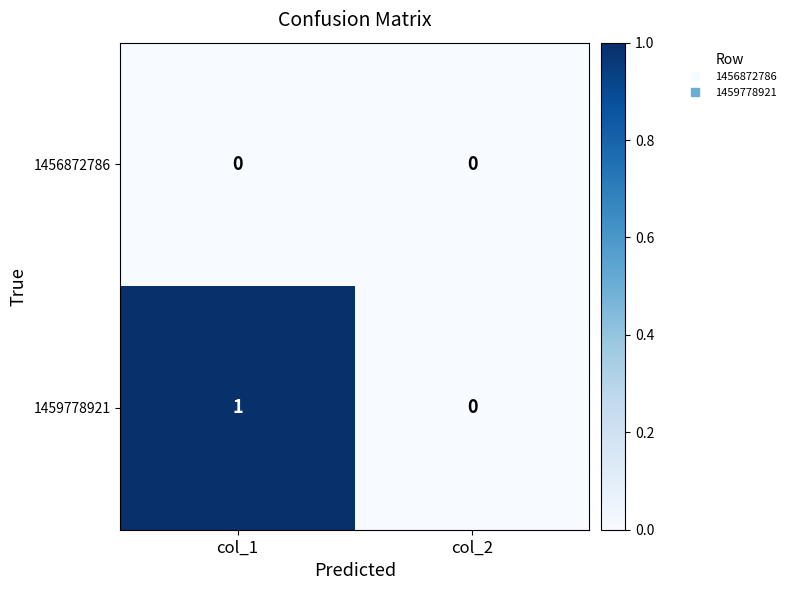

How many data points does each series have?

2